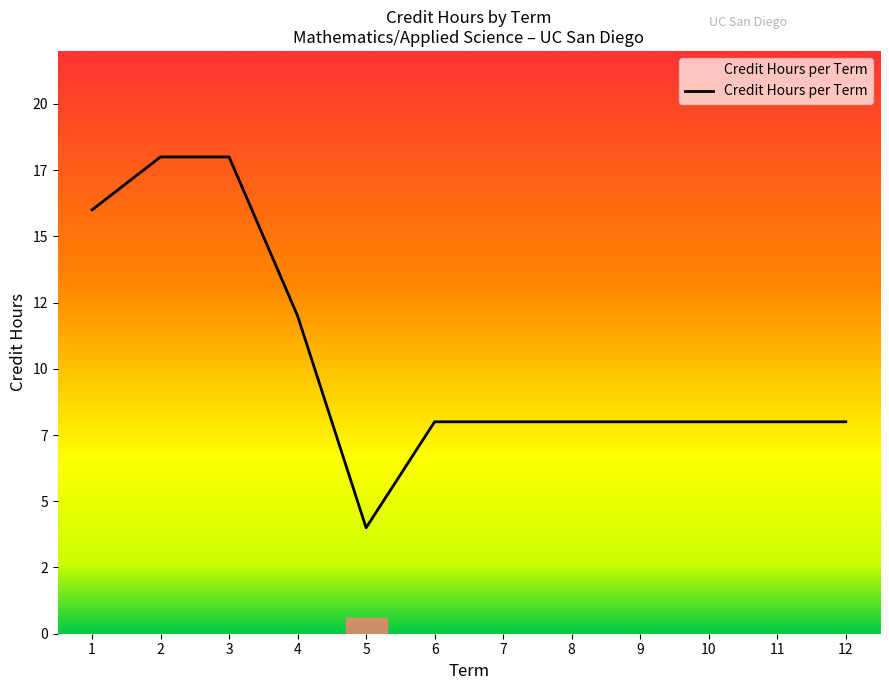

True or false: there are more than 1 points higher than both neighbors.

False